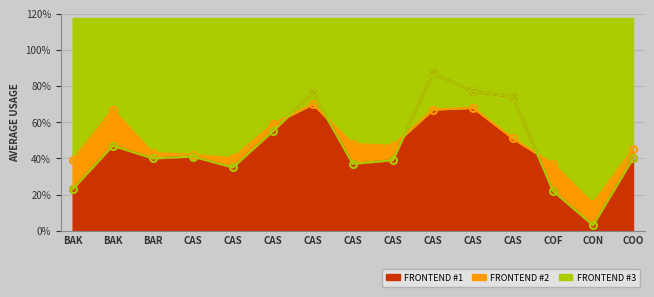

What is the approximate value of FRONTEND #3 at COO?

0.4